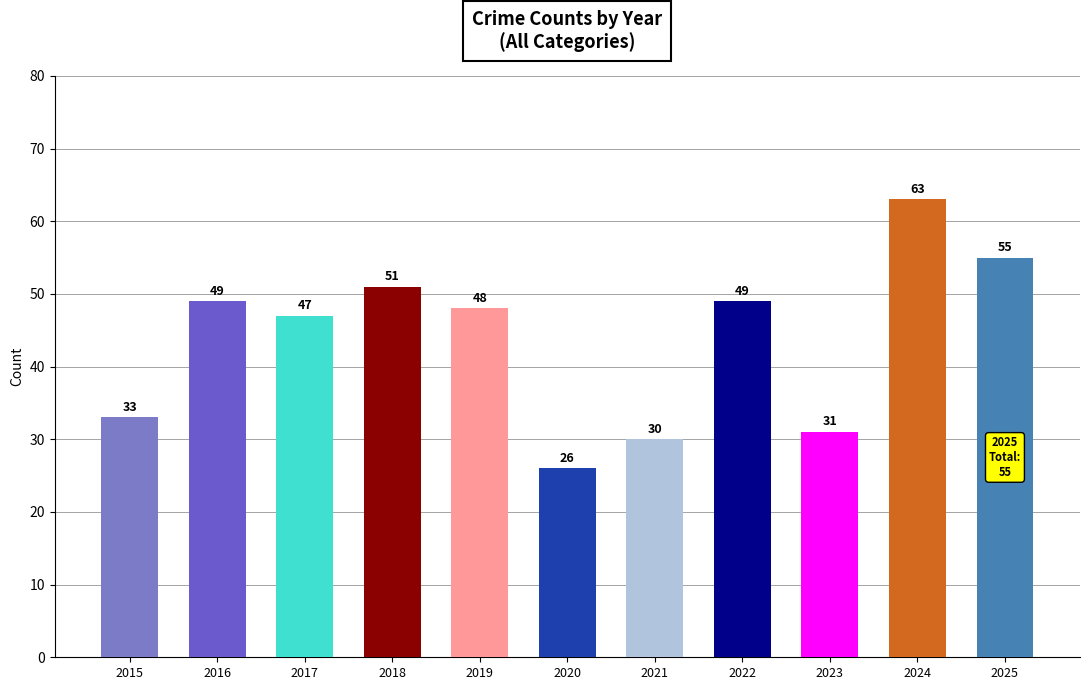

What is the greatest value displayed?

63